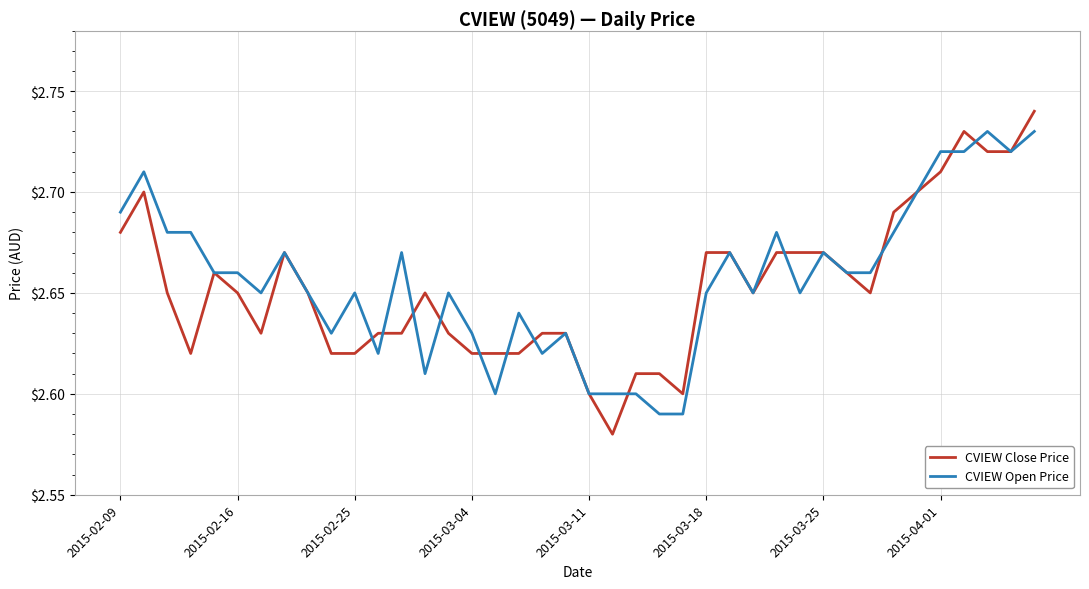

What is the difference between the second highest and minimum values in the CVIEW Open Price series?

0.1